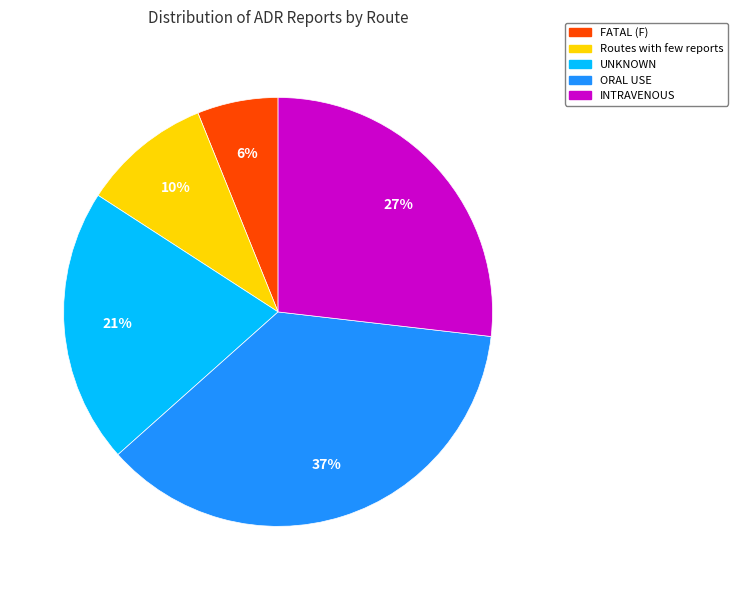

To the nearest percent, what percentage of the pie is Routes with few reports?

10%